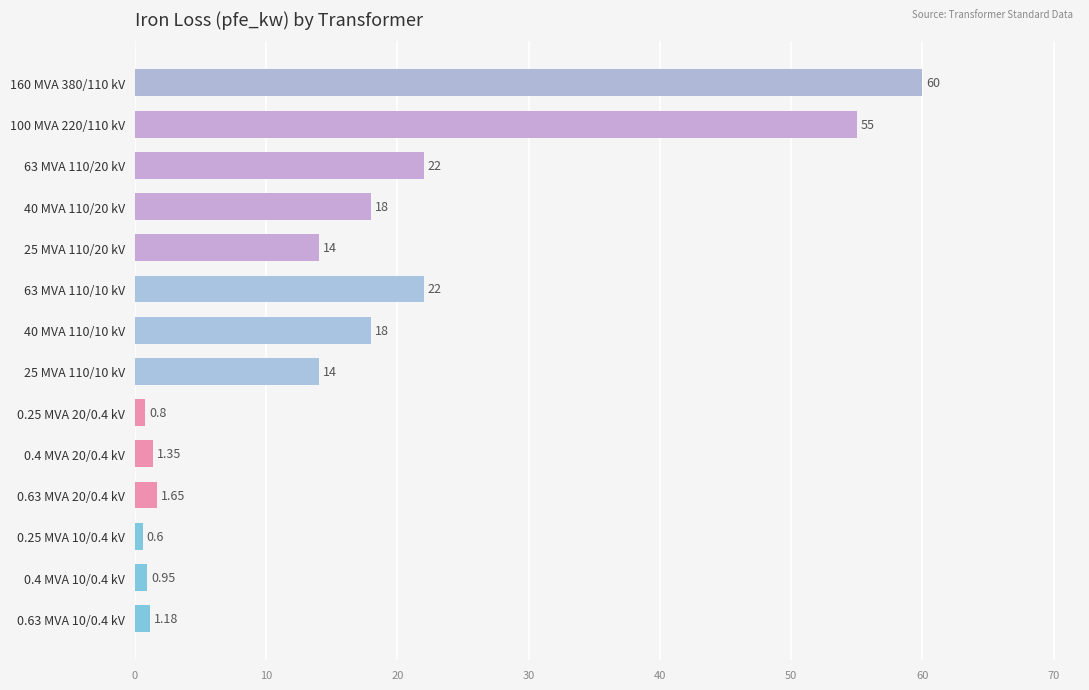

What is the ratio of the value at 100 MVA 220/110 kV to the value at 40 MVA 110/20 kV?

3.1